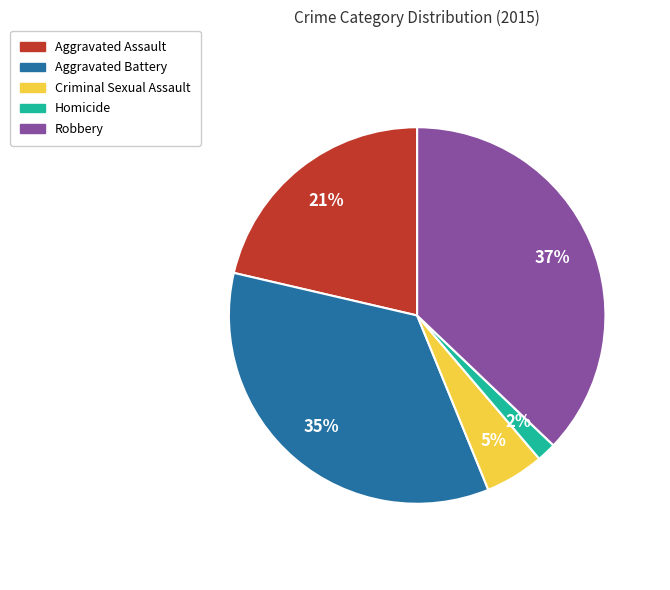

Which category has the biggest portion of the pie?

Robbery